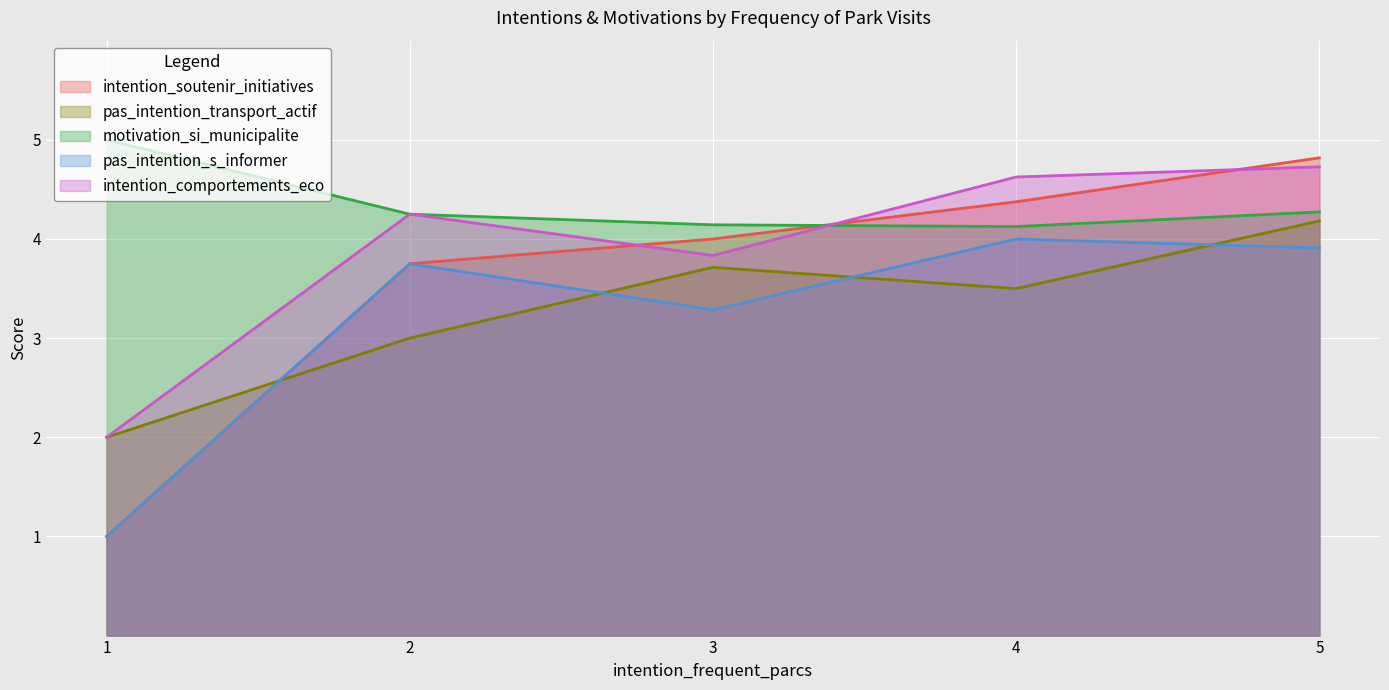

True or false: the data has more than 1 interior local peaks.

True